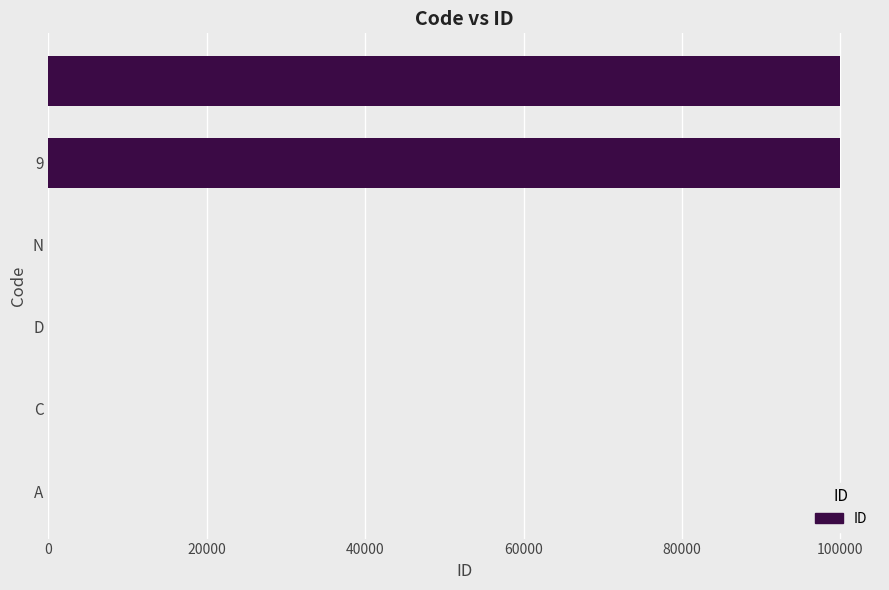

Count the number of data series in this chart.

1